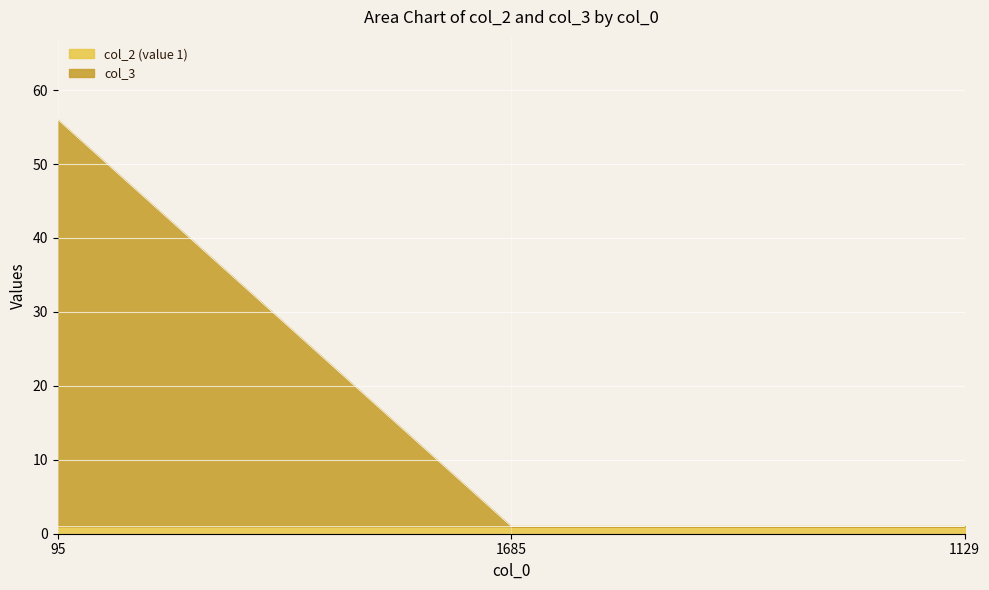

At which category does the chart reach its peak across all series?

95